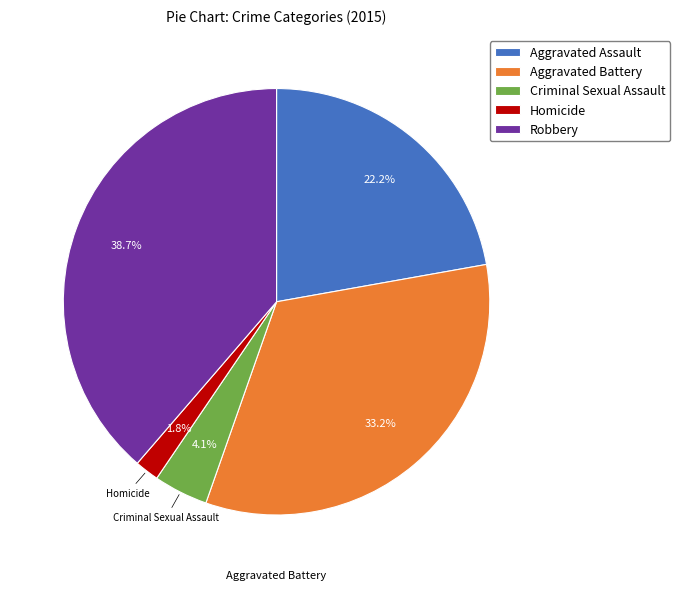

Do Homicide and Aggravated Assault together represent more than half of the pie?

No